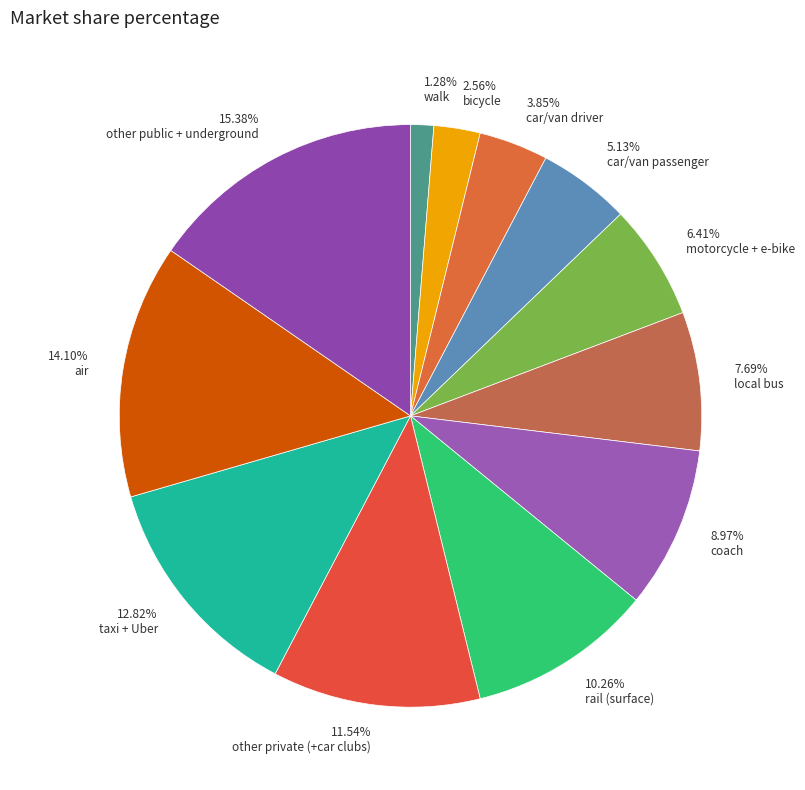

Approximately how many times larger is the value at 15.38% other public + underground compared to 8.97% coach?

1.7